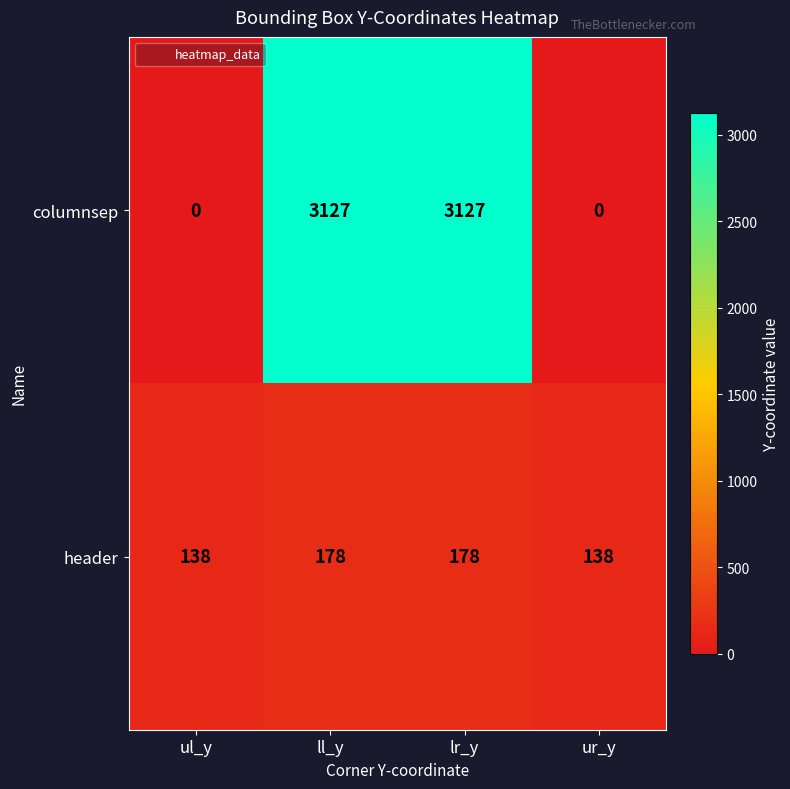

The header series shows 138 at ur_y. True or false?

True